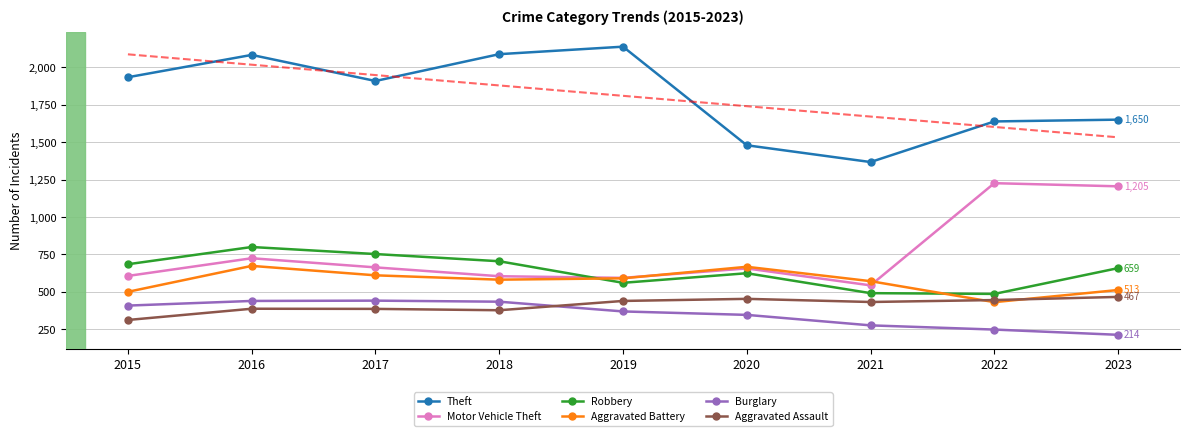

At which label does Aggravated Battery reach its peak?

2016